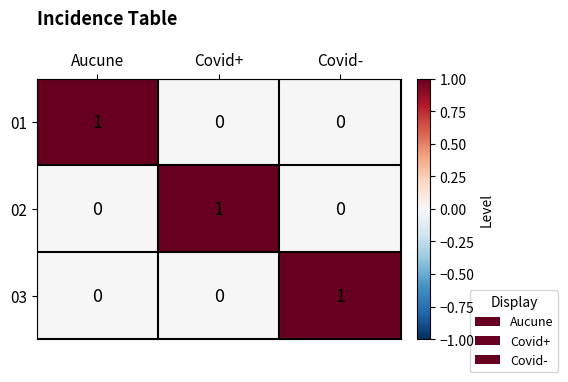

The 03 series shows 0 at Covid+. True or false?

True